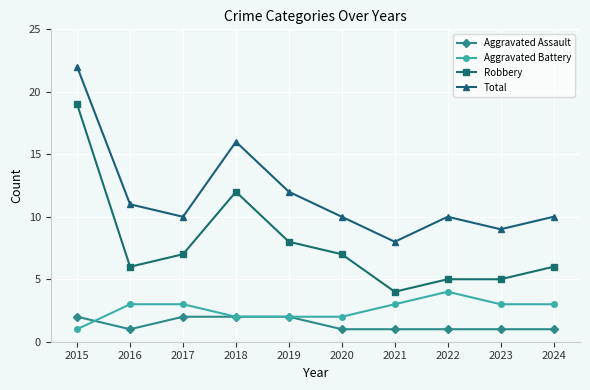

What is the value of the Aggravated Battery point at the 2nd from the left?

3